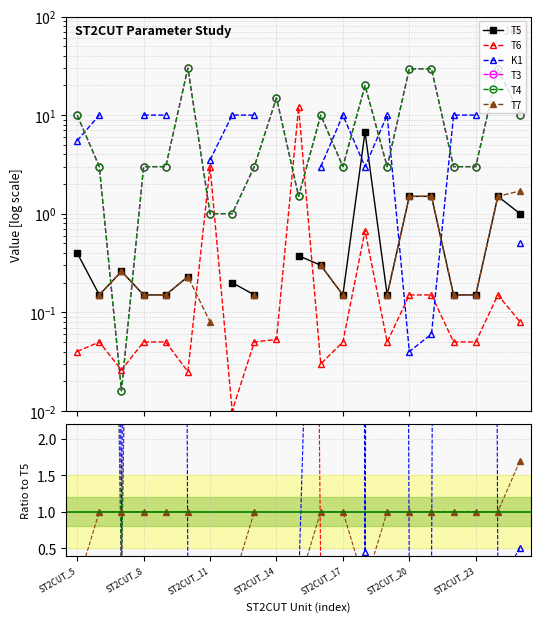

True or false: T7 has a value of 0.0 at 13.

True